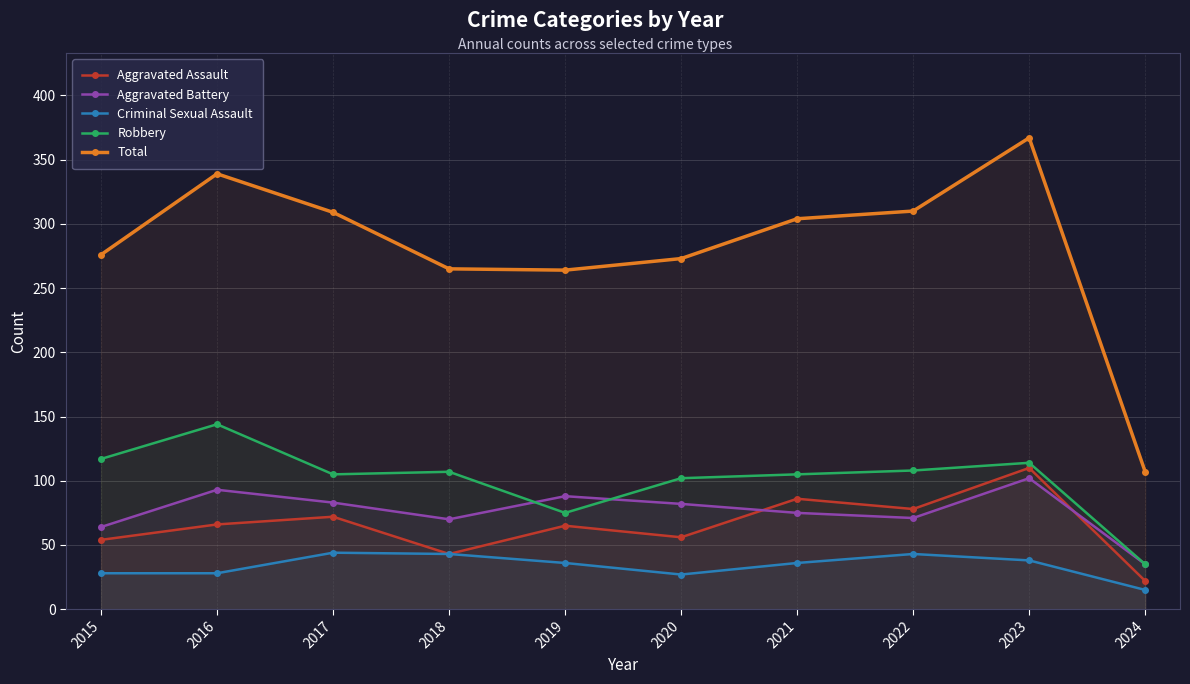

Reading left to right, list all the values displayed in this chart.

Aggravated Assault: 2015=54	2016=66	2017=72	2018=43	2019=65	2020=56	2021=86	2022=78	2023=110	2024=22
Aggravated Battery: 2015=64	2016=93	2017=83	2018=70	2019=88	2020=82	2021=75	2022=71	2023=102	2024=35
Criminal Sexual Assault: 2015=28	2016=28	2017=44	2018=43	2019=36	2020=27	2021=36	2022=43	2023=38	2024=15
Robbery: 2015=117	2016=144	2017=105	2018=107	2019=75	2020=102	2021=105	2022=108	2023=114	2024=35
Total: 2015=276	2016=339	2017=309	2018=265	2019=264	2020=273	2021=304	2022=310	2023=367	2024=107